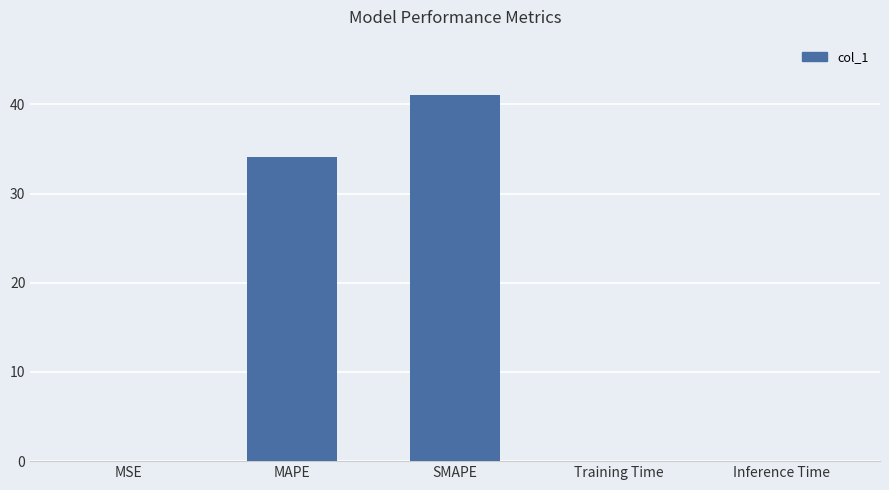

At which label is the value closest to 20?

MAPE